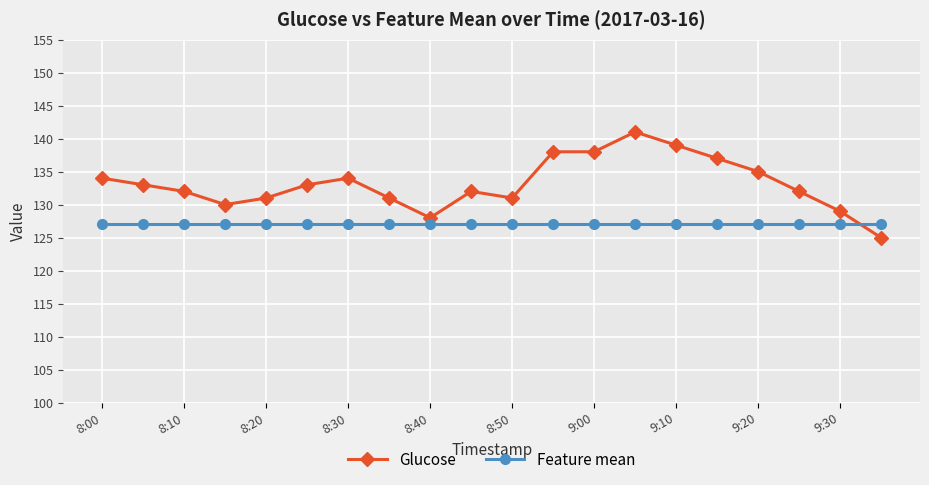

Does the chart display data point markers on the line(s)?

Yes